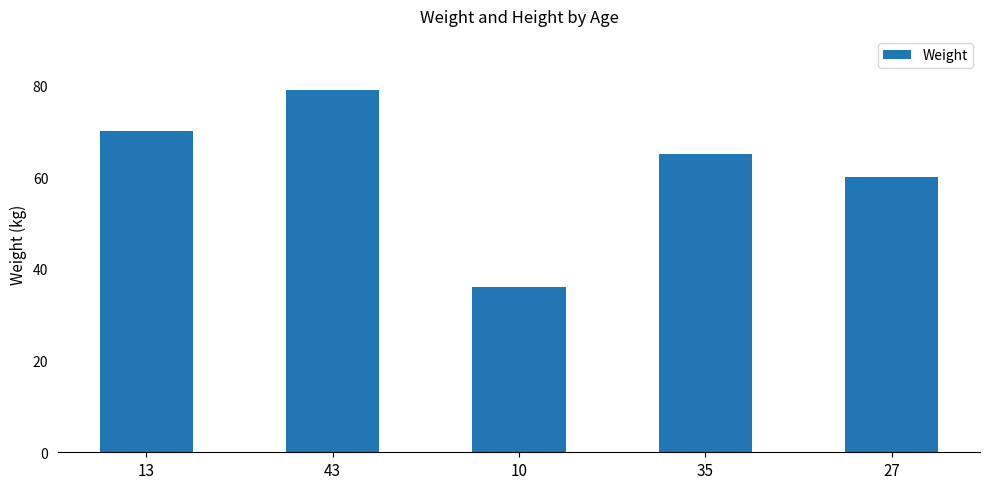

How many values are between 60 and 70?

3